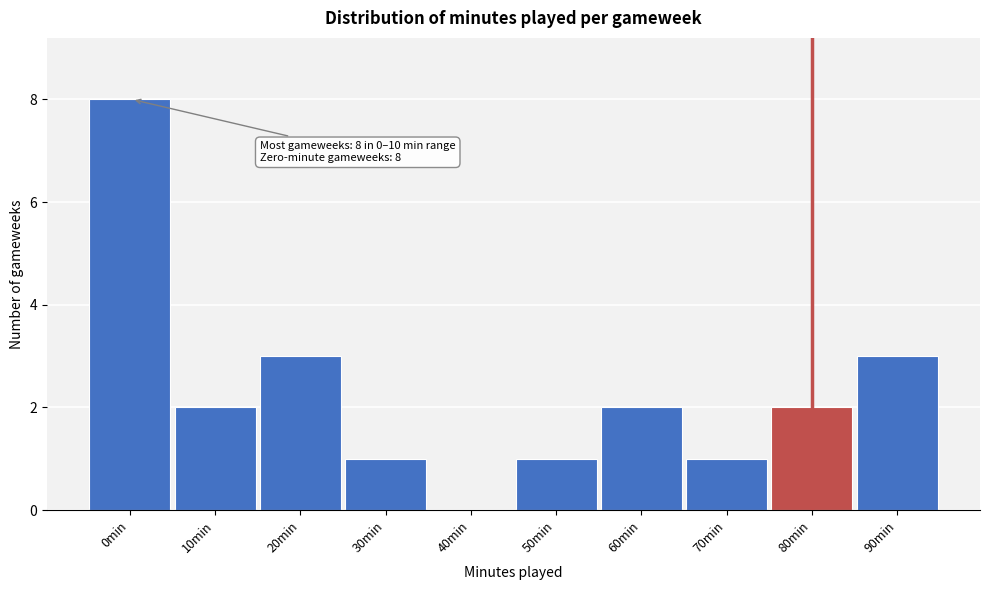

Reading left to right, list all the values displayed in this chart.

0min=8	10min=2	20min=3	30min=1	40min=0	50min=1	60min=2	70min=1	80min=2	90min=3